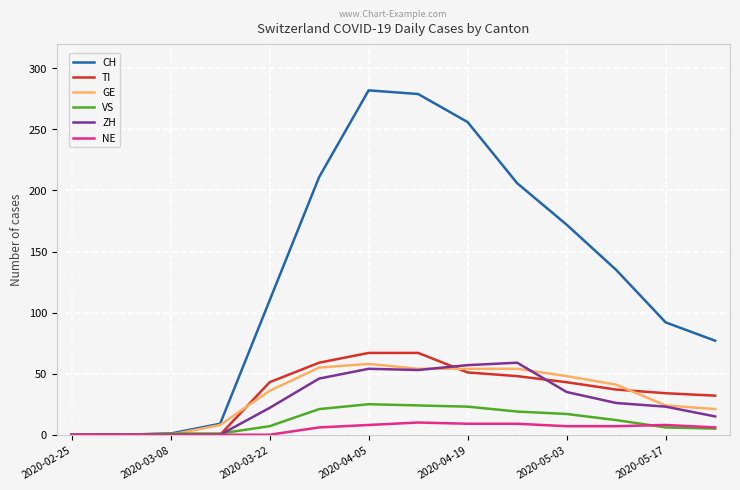

What is the maximum value shown in the chart?

282